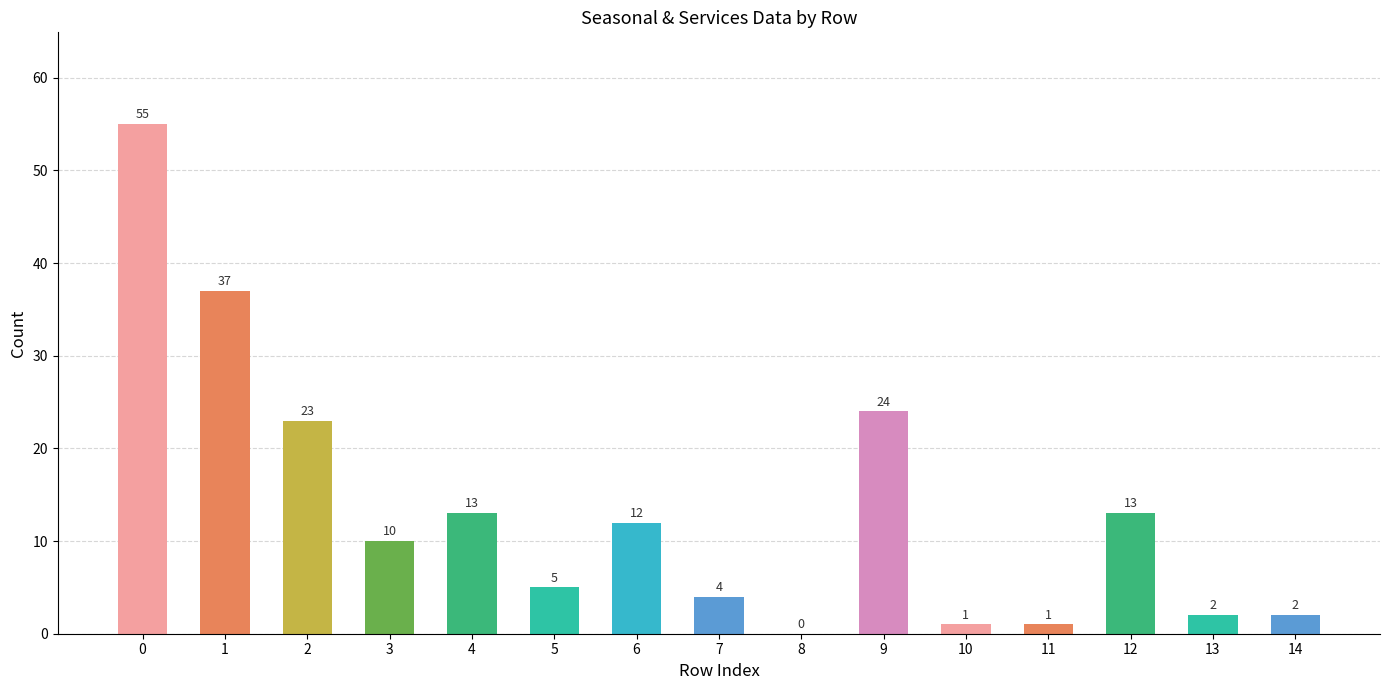

Which has a higher value, 12 or 11?

12